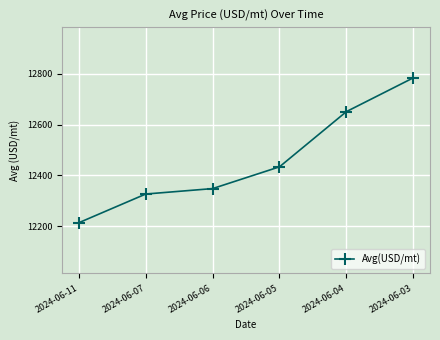

What is the sum of all values?

74757.5